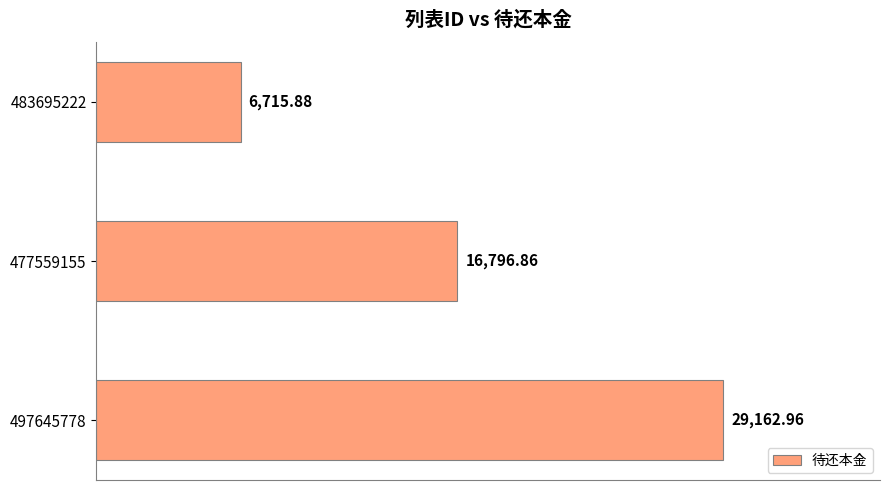

What is the difference between the maximum and second lowest values?

12366.1